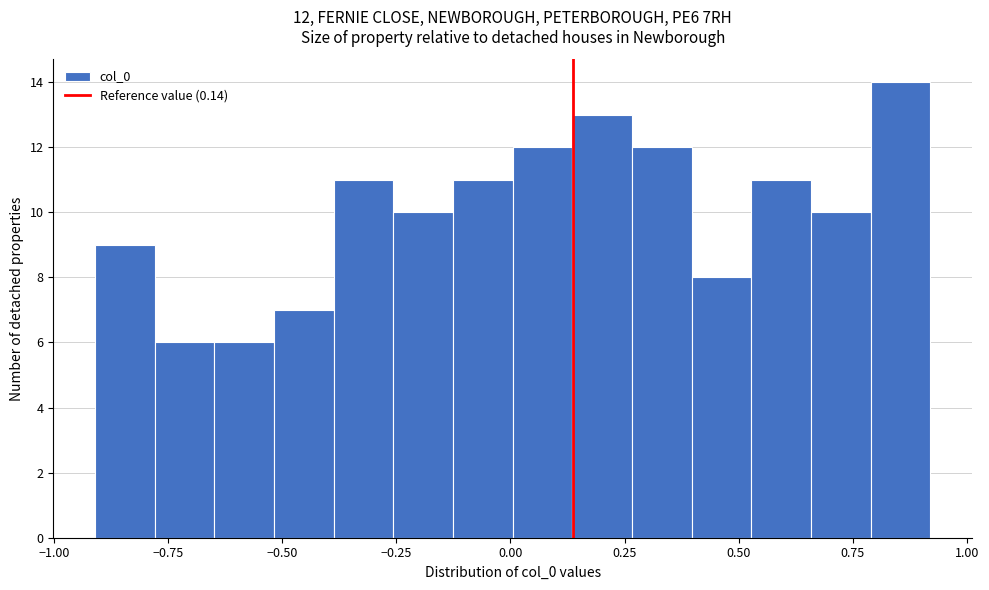

Around what value on the x-axis is the tallest bar? Give the approximate position of its centre, as read against the axis.

0.85